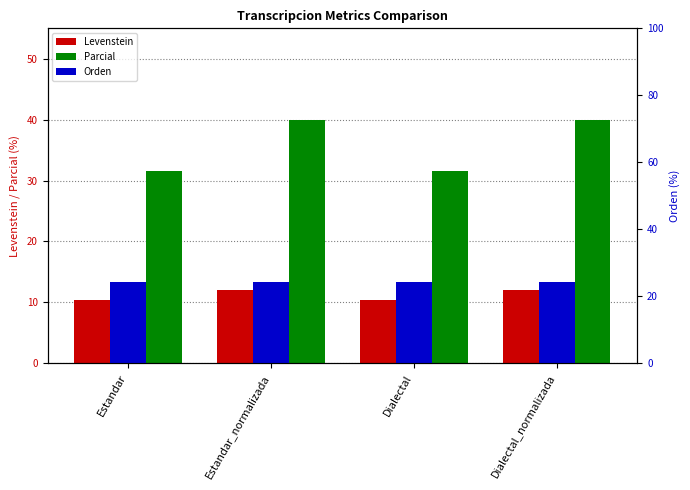

Reading right to left, transcribe all the data shown in this chart.

Levenstein: 12.0	10.3	12.0	10.3
Parcial: 40.0	31.6	40.0	31.6
Orden: 24.2	24.2	24.2	24.2